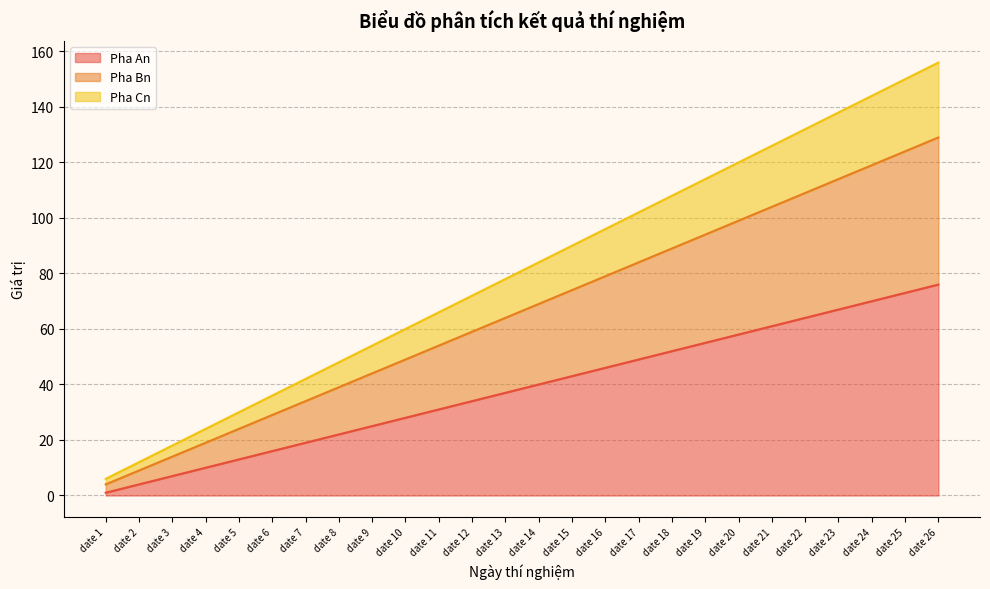

Reading left to right, list all the values displayed in this chart.

Pha An: date 1=1	date 2=4	date 3=7	date 4=10	date 5=13	date 6=16	date 7=19	date 8=22	date 9=25	date 10=28	date 11=31	date 12=34	date 13=37	date 14=40	date 15=43	date 16=46	date 17=49	date 18=52	date 19=55	date 20=58	date 21=61	date 22=64	date 23=67	date 24=70	date 25=73	date 26=76
Pha Bn: date 1=4	date 2=9	date 3=14	date 4=19	date 5=24	date 6=29	date 7=34	date 8=39	date 9=44	date 10=49	date 11=54	date 12=59	date 13=64	date 14=69	date 15=74	date 16=79	date 17=84	date 18=89	date 19=94	date 20=99	date 21=104	date 22=109	date 23=114	date 24=119	date 25=124	date 26=129
Pha Cn: date 1=6	date 2=12	date 3=18	date 4=24	date 5=30	date 6=36	date 7=42	date 8=48	date 9=54	date 10=60	date 11=66	date 12=72	date 13=78	date 14=84	date 15=90	date 16=96	date 17=102	date 18=108	date 19=114	date 20=120	date 21=126	date 22=132	date 23=138	date 24=144	date 25=150	date 26=156